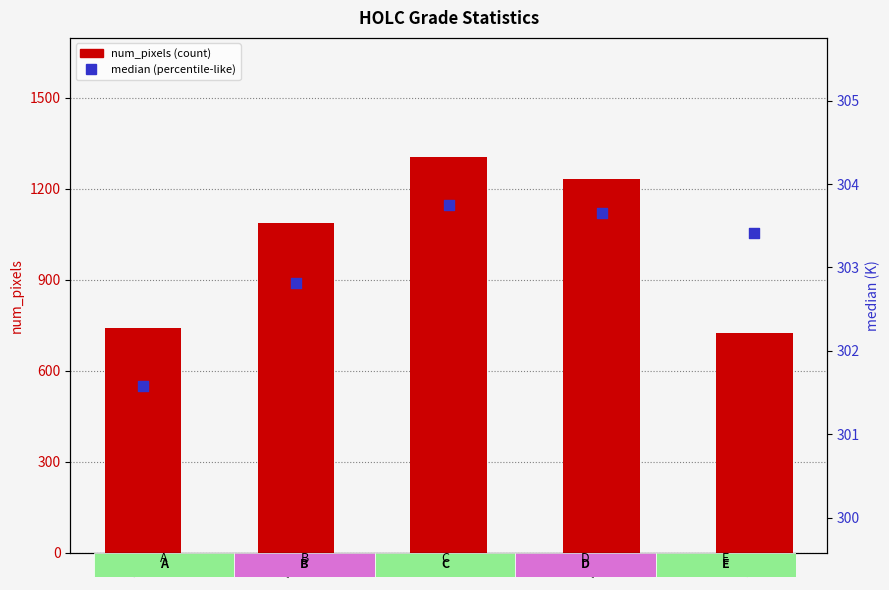

Is the value of median at B greater than the value of num_pixels at A?

No